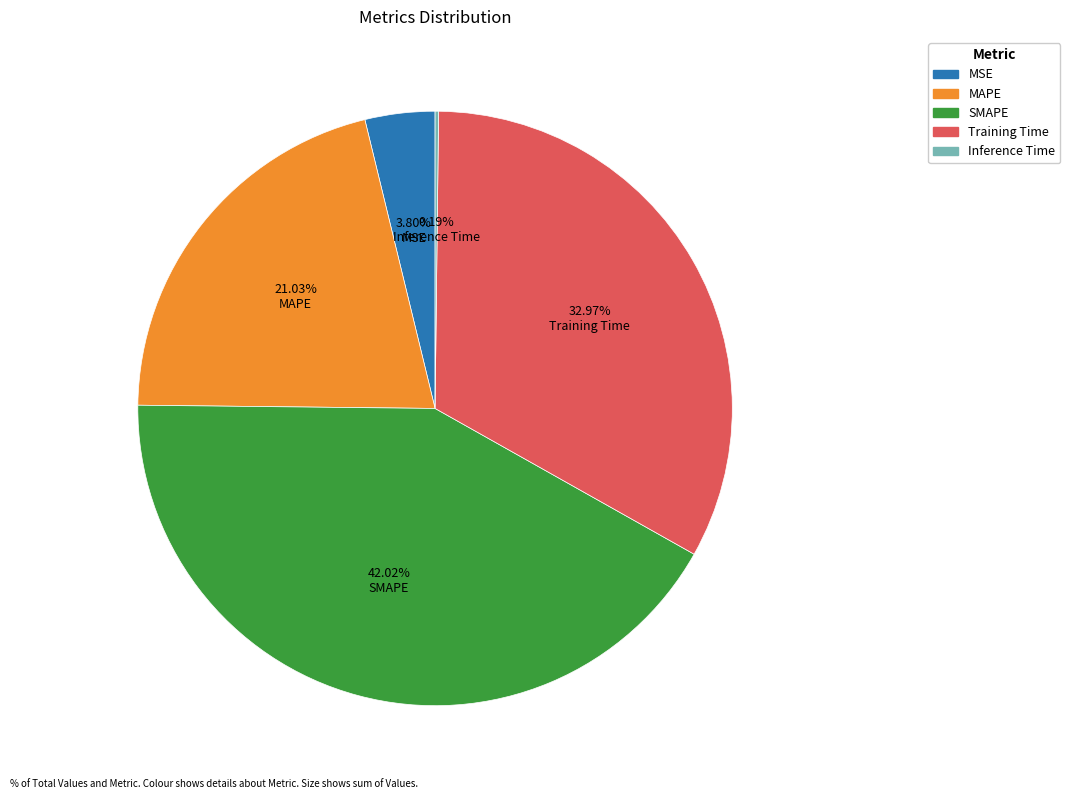

To the nearest percent, what is the combined percentage of MAPE and MSE?

25%